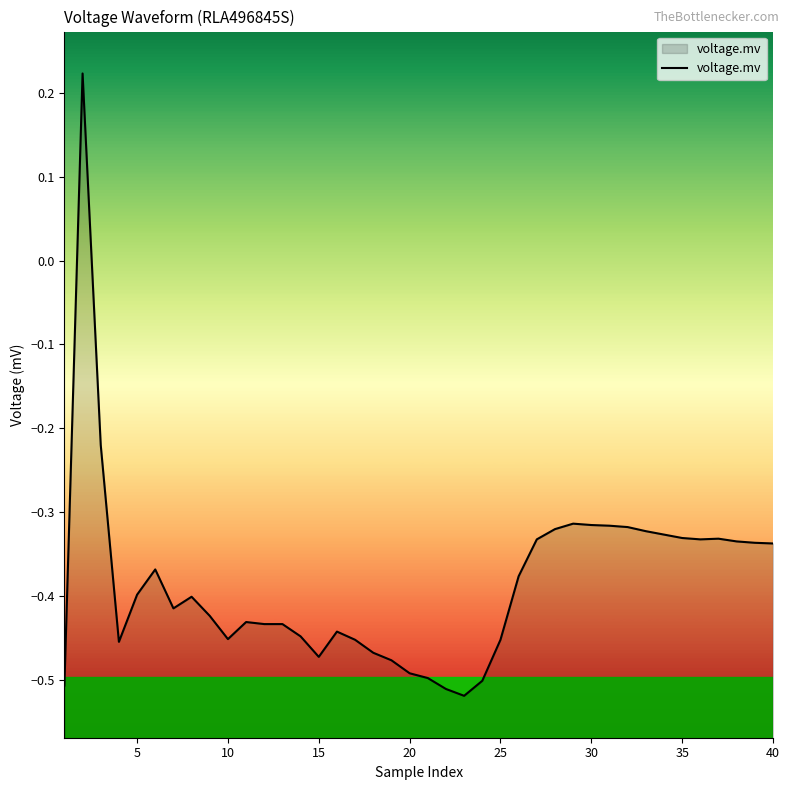

How many negative values are there?

39